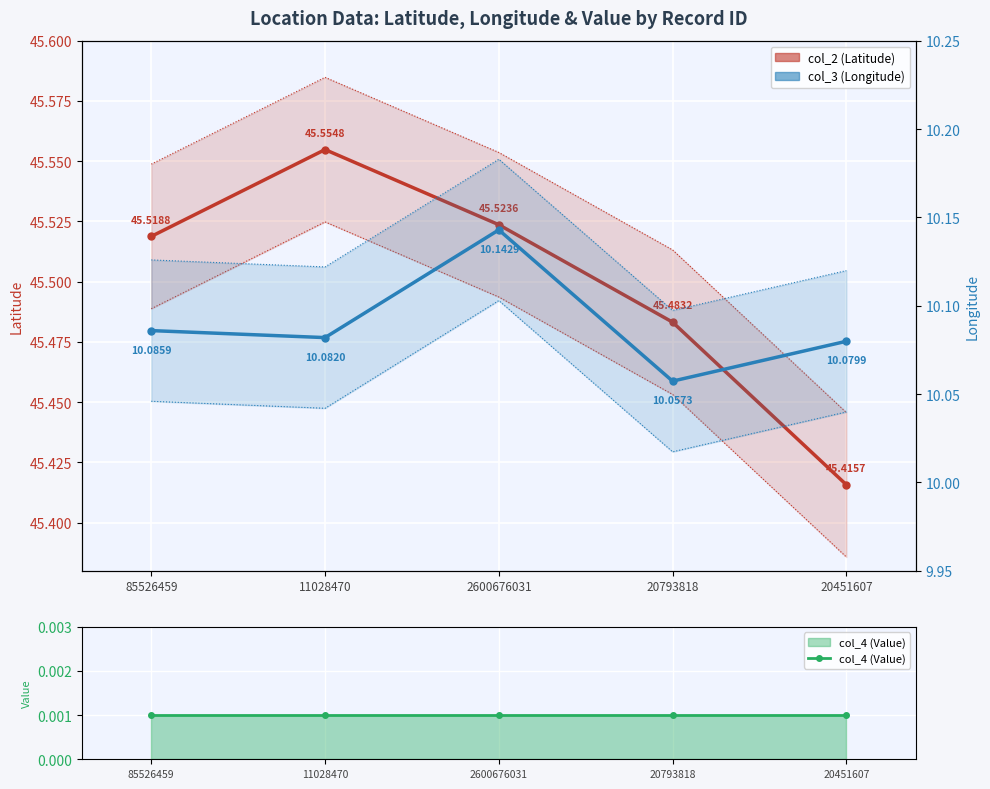

True or false: col_3 (Longitude) has more than 2 interior local peaks.

False